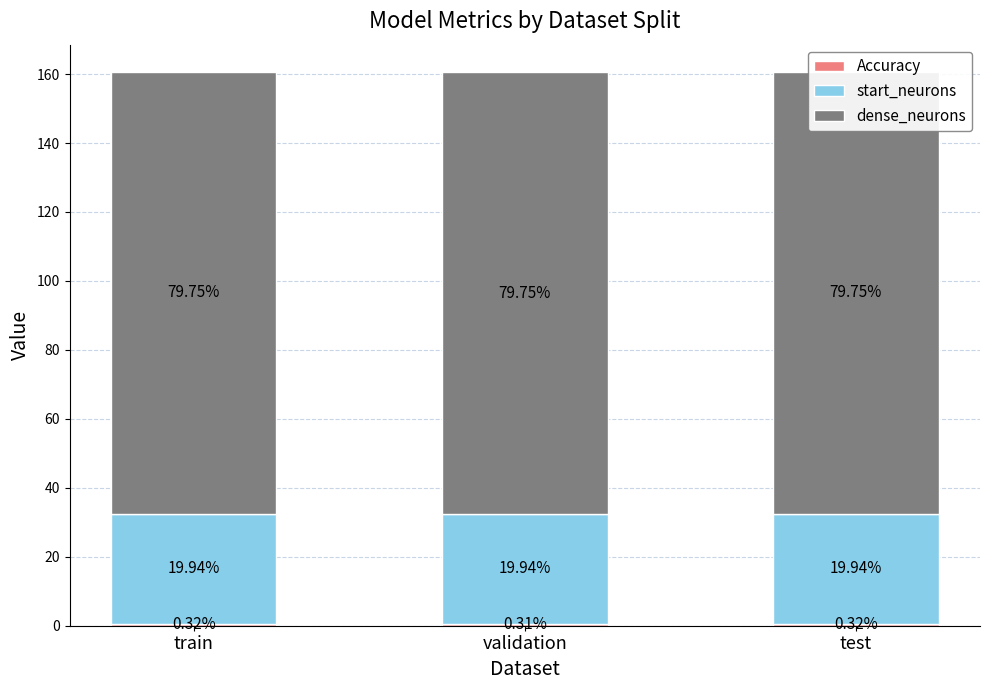

What position from the left is validation?

2